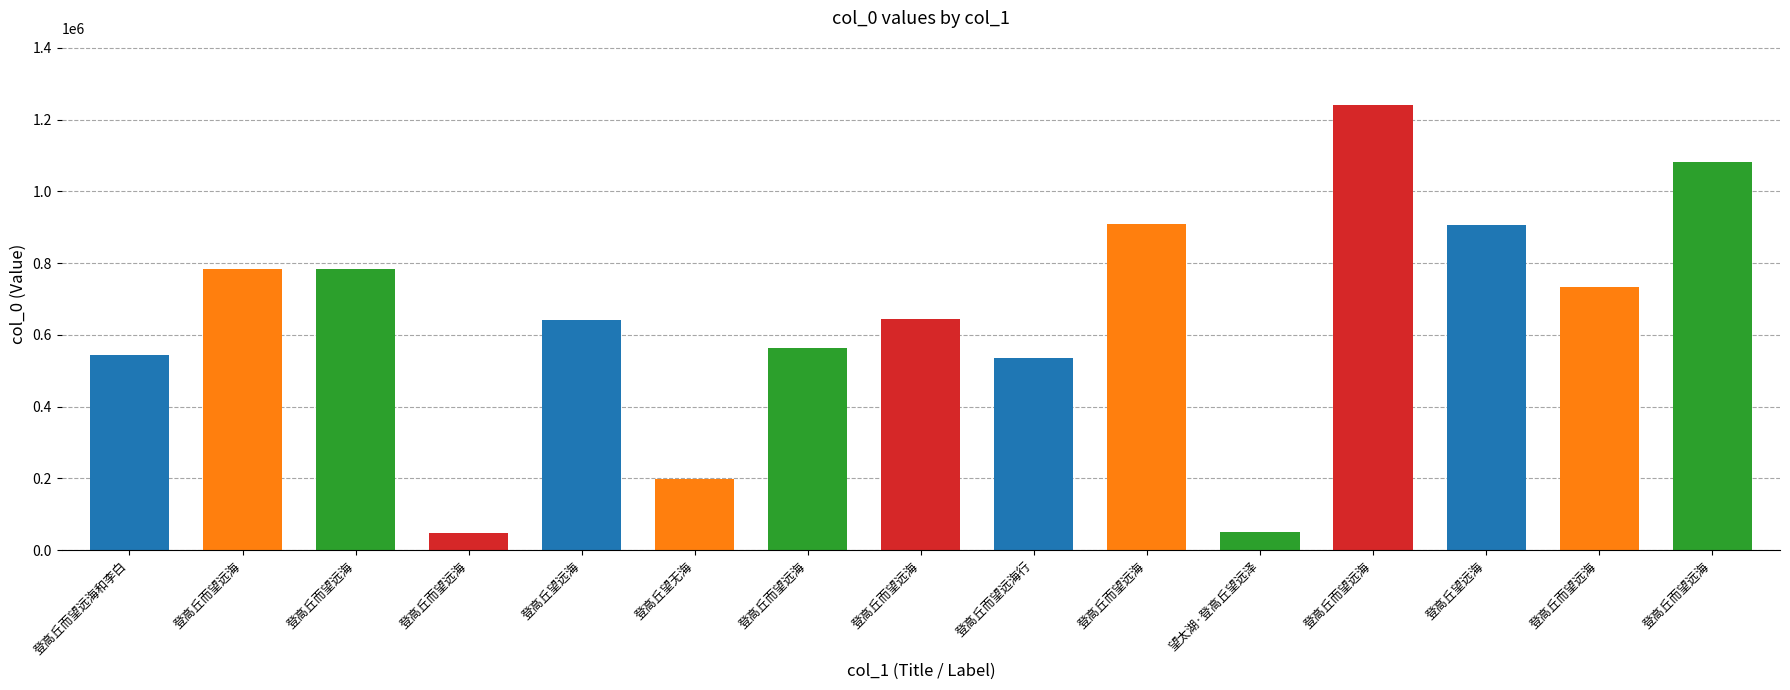

Approximately how many times larger is the value at 登高丘而望远海 compared to 登高丘望远海?

1.3